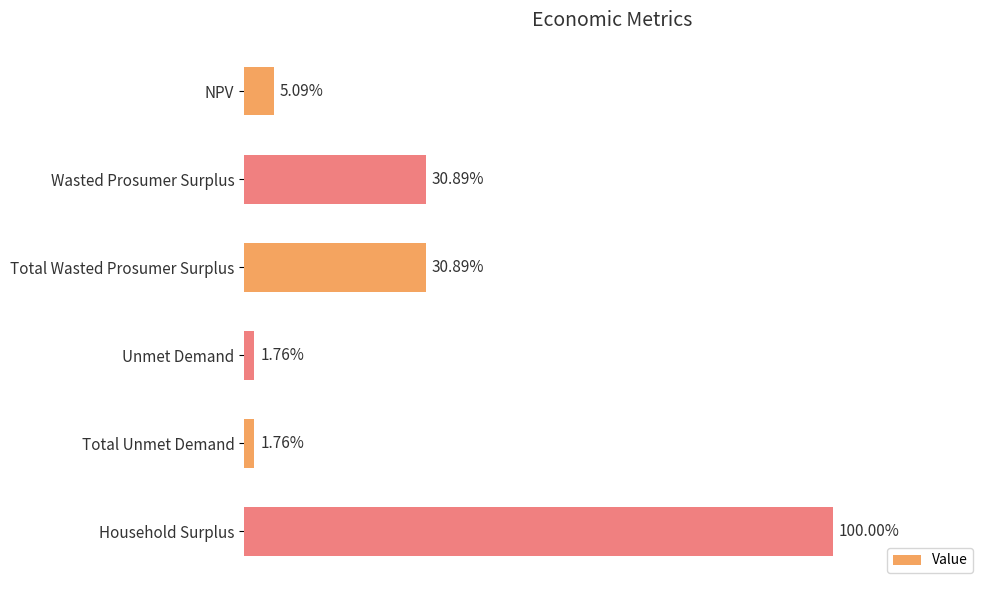

Are the bars horizontal?

Yes